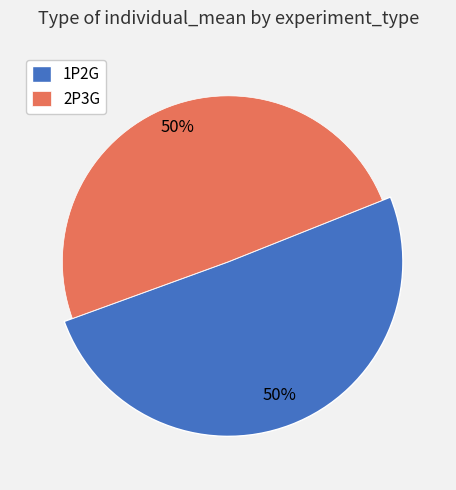

What percentage is NOT represented by 1P2G?

49.5%